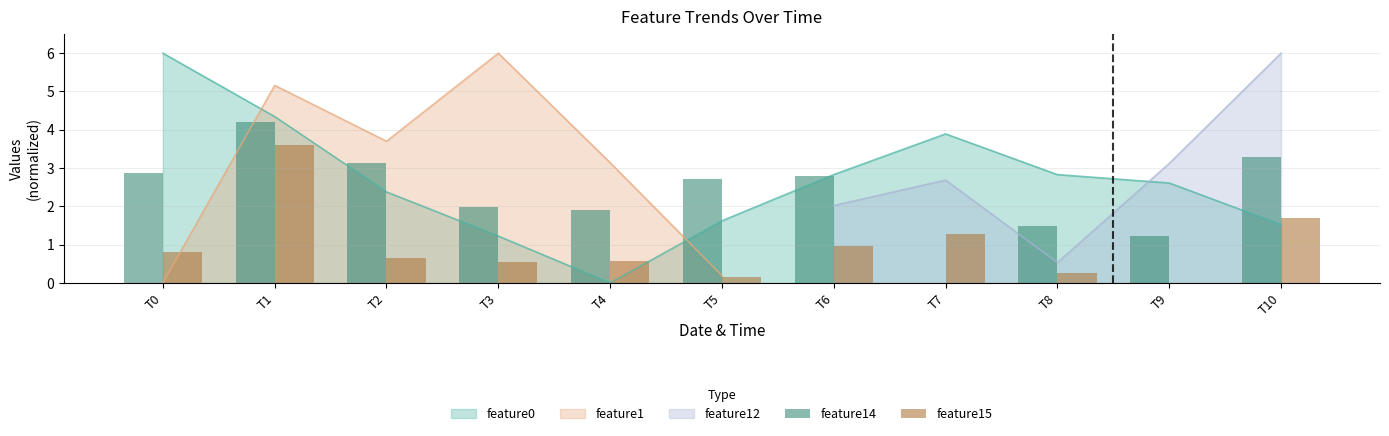

What is the sum of the feature14 values at T8 and T9?

2.7